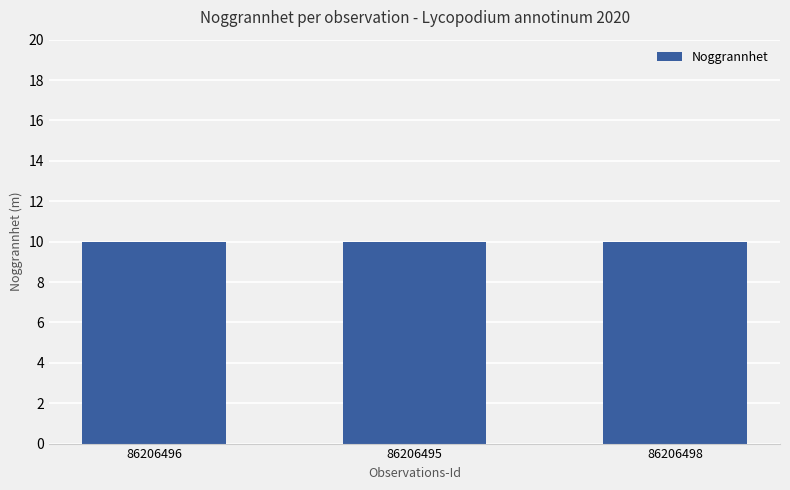

Read the Noggrannhet value at 86206495.

10.0